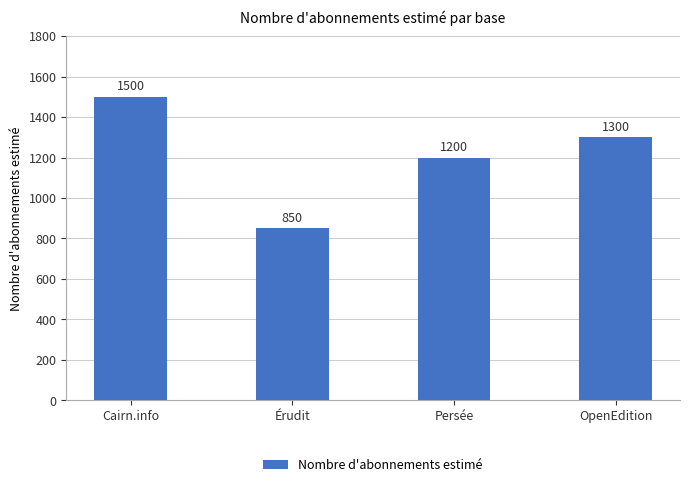

True or false: the data shows 2279 at Cairn.info.

False